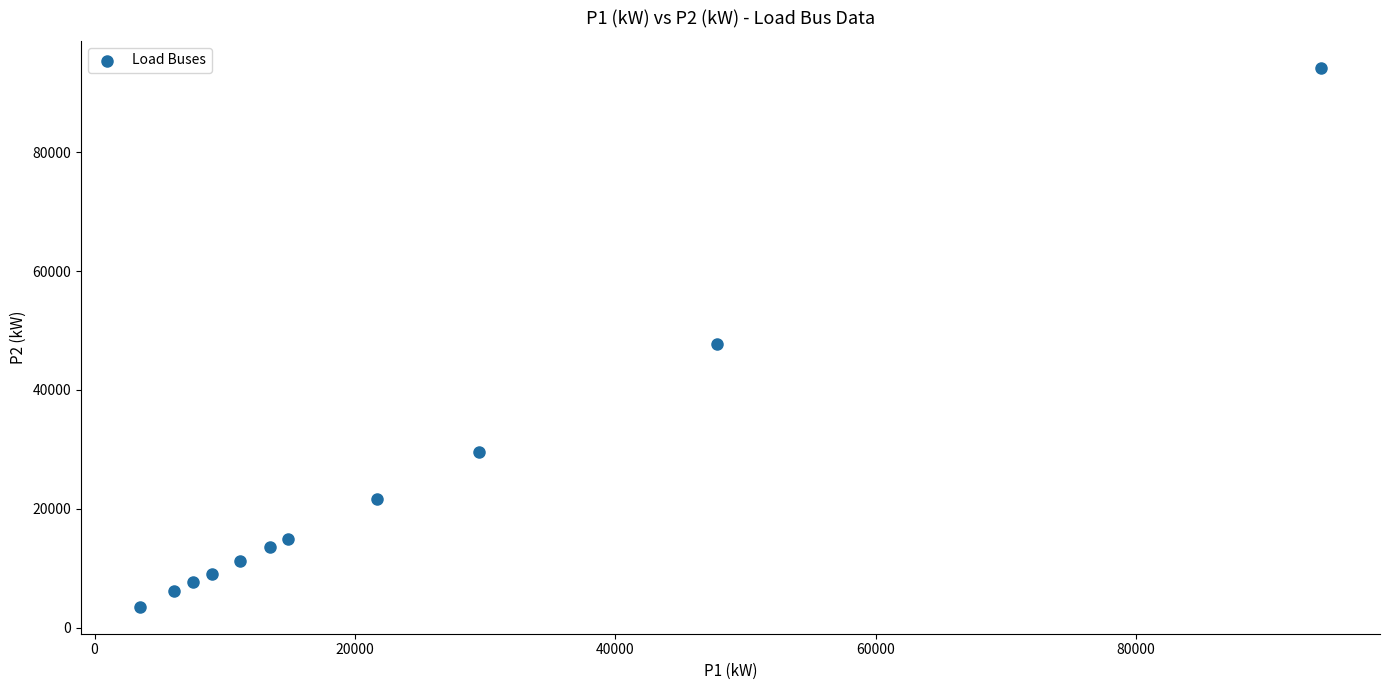

What is the range of X values (max minus min)?

90700